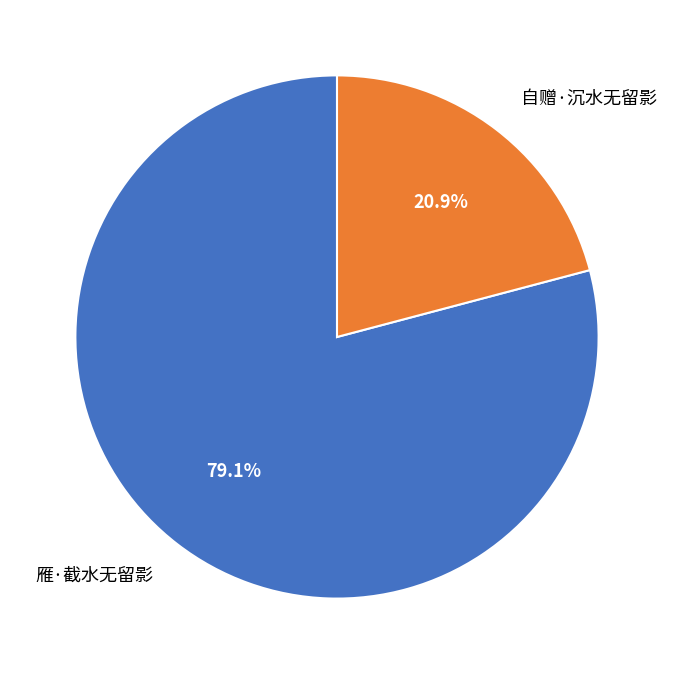

Rank the categories by value from lowest to highest.

自赠·沉水无留影, 雁·截水无留影